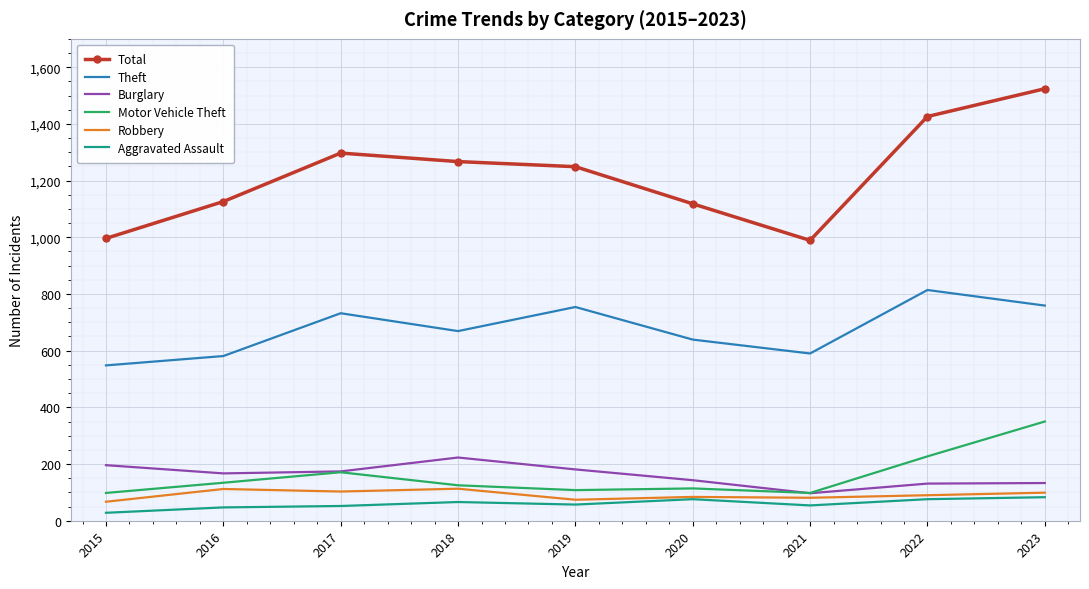

Rank the series by their maximum value, from highest to lowest.

Total, Theft, Motor Vehicle Theft, Burglary, Robbery, Aggravated Assault